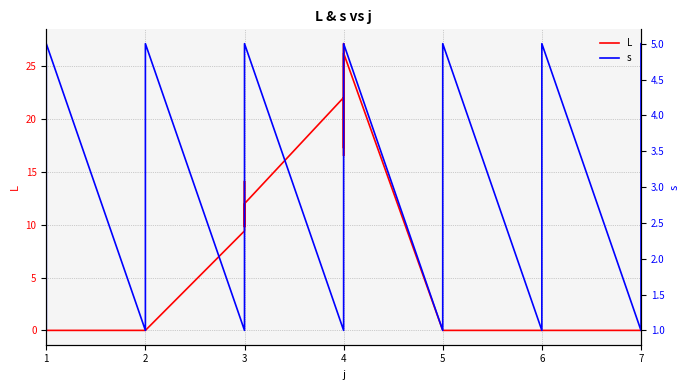

Is this an area chart (filled region under the line)?

No